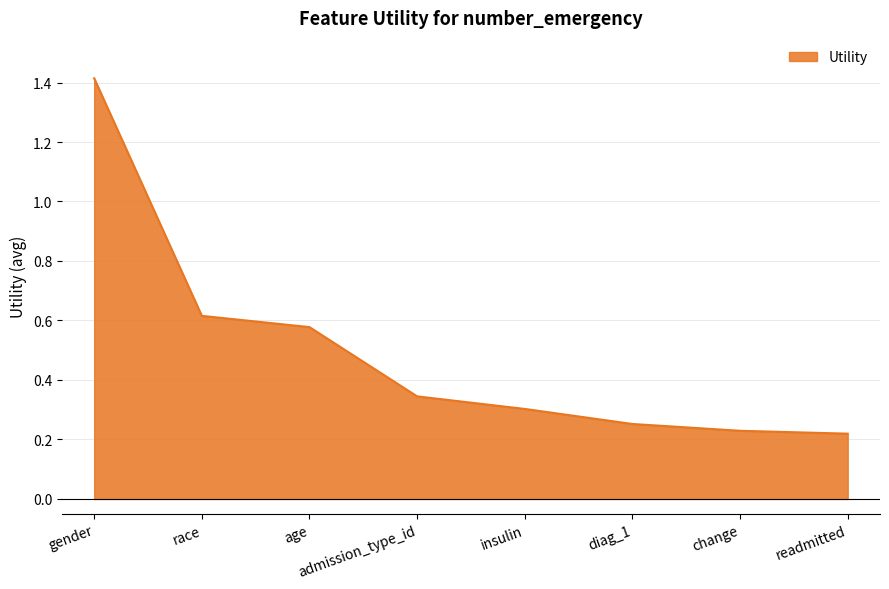

What is the change in value from gender to race?

-0.8